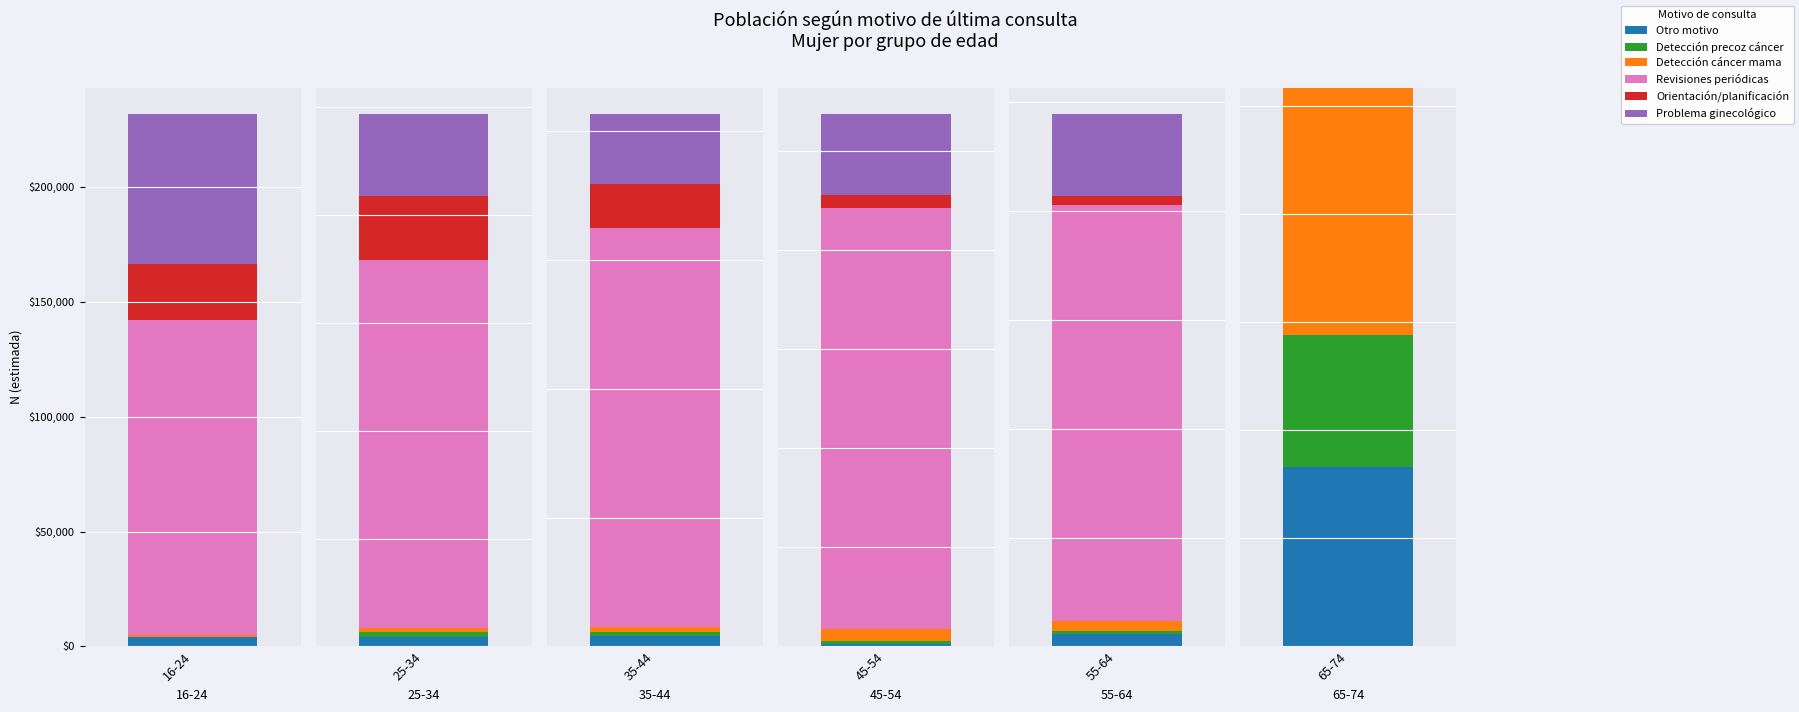

Reading left to right, transcribe all the data shown in this chart.

Otro motivo: 3968	9171	12292	2119	9040	4972
Detección precoz cáncer: 0	3847	4533	3104	2082	3674
Detección cáncer mama: 978	3948	6049	12198	7638	6849
Revisiones periódicas: 136998	341066	464311	425366	305800	0
Orientación/planificación: 24561	59538	50491	13195	6515	0
Problema ginecológico: 64939	75719	81186	81452	60070	0